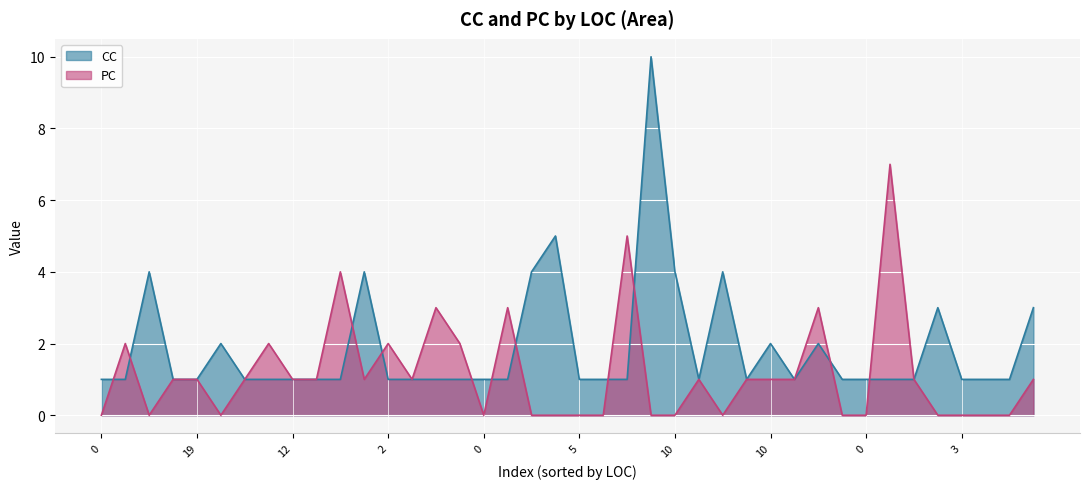

Which series changed the most between 6 and 0?

PC